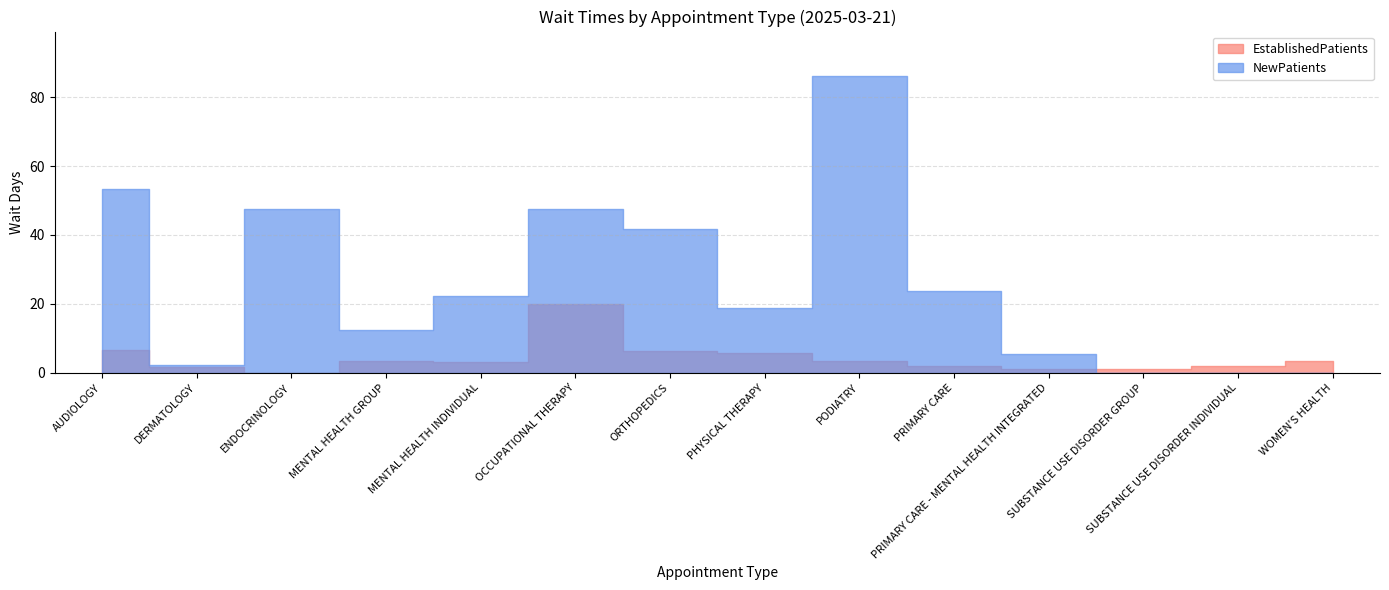

Reading left to right, transcribe all the data shown in this chart.

EstablishedPatients: 6.6	1.7	0.0	3.4	3.1	19.9	6.3	5.7	3.4	2.1	1.2	1.0	2.1	3.4
NewPatients: 53.4	2.3	47.5	12.5	22.4	47.6	41.6	18.7	86.1	23.7	5.4	0.0	0.0	0.0